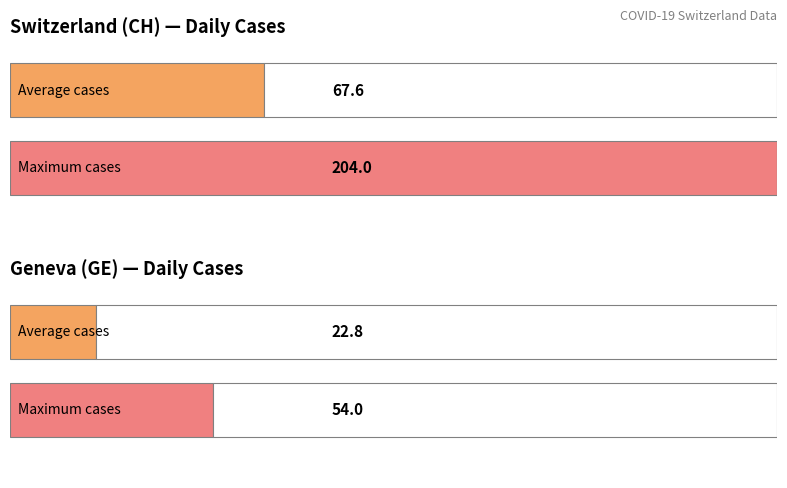

The value of GE at 2020-03-12 is 2. True or false?

False